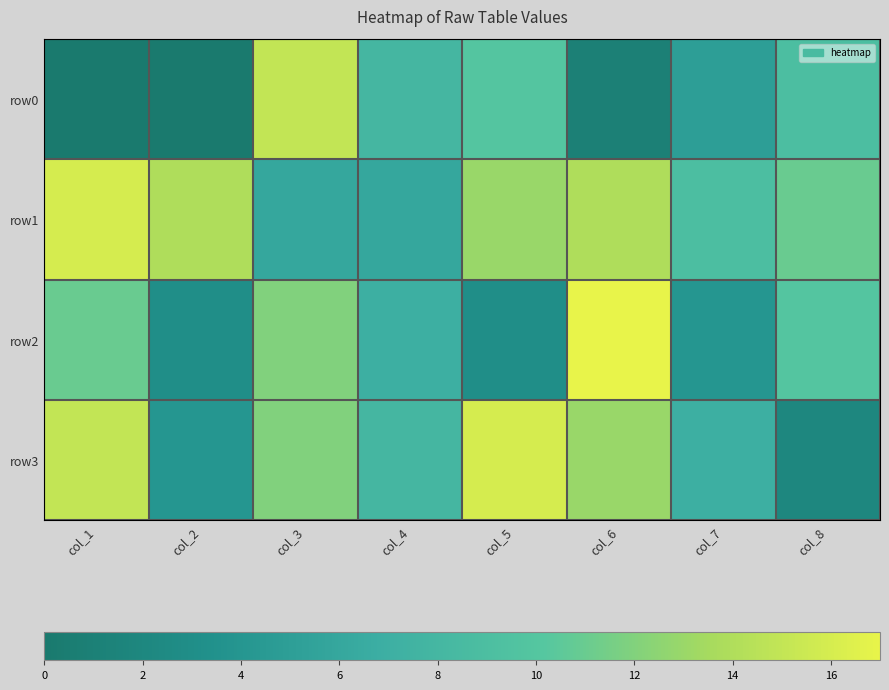

What is the difference between the highest and lowest values at col_4?

2